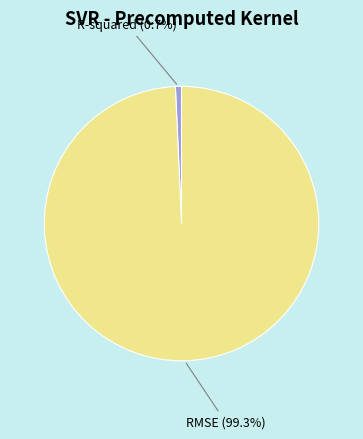

Count the number of slices in the pie.

2